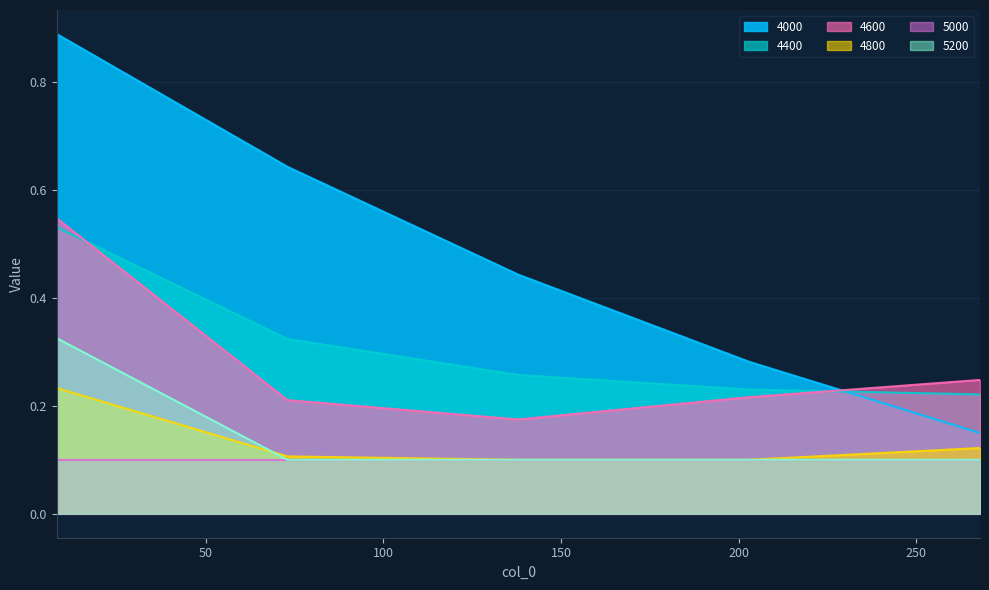

What is the value of the 4400 point at the 2nd from the left?

0.3